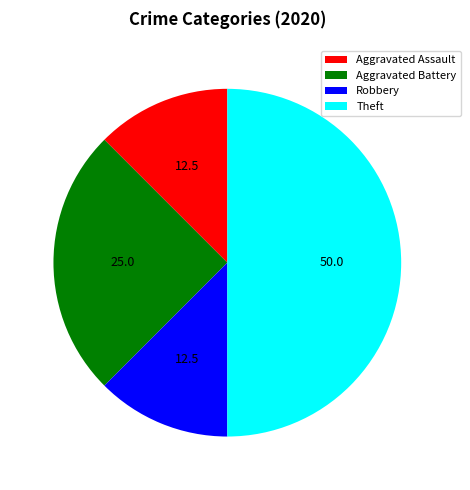

How many slices are in this pie chart?

4